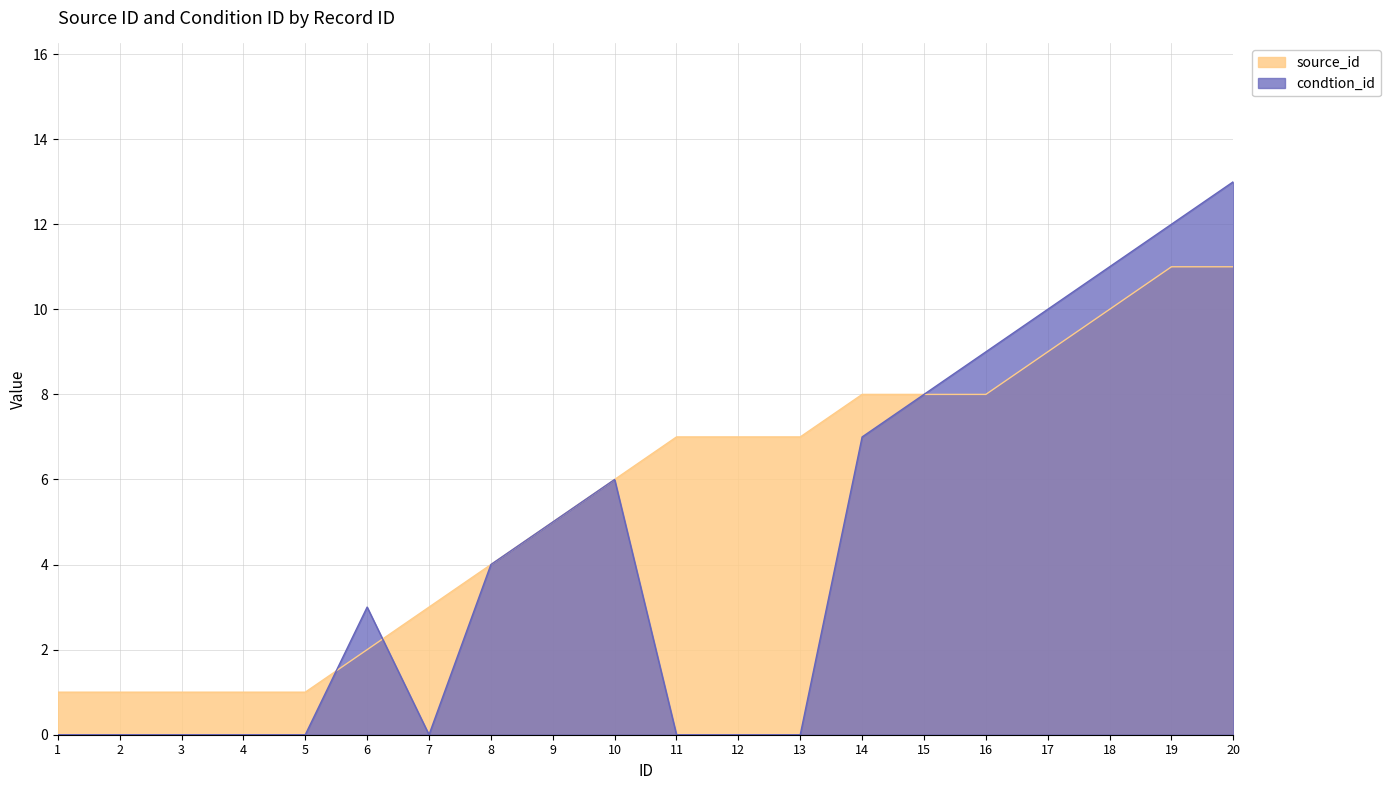

How many values in the source_id series are below 7?

10